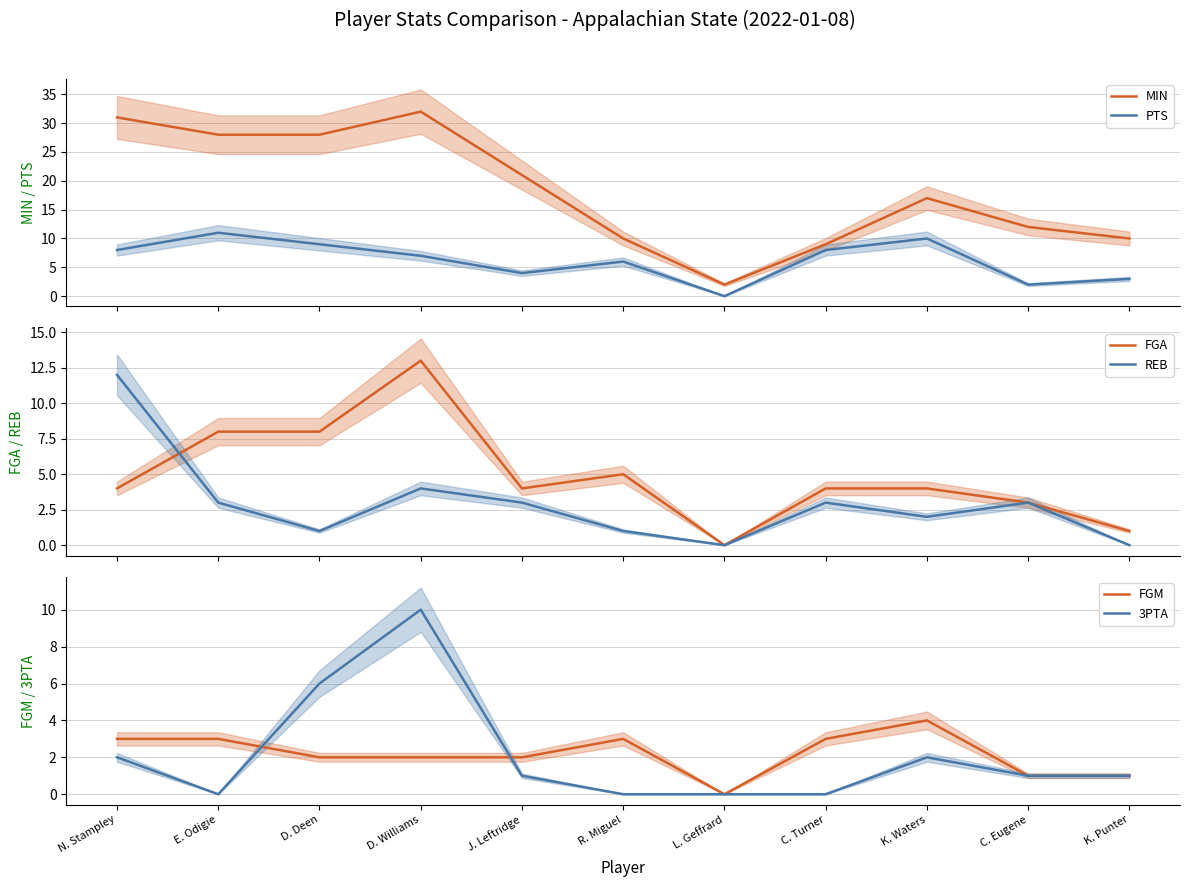

The FGA series shows 1 at K. Punter. True or false?

False